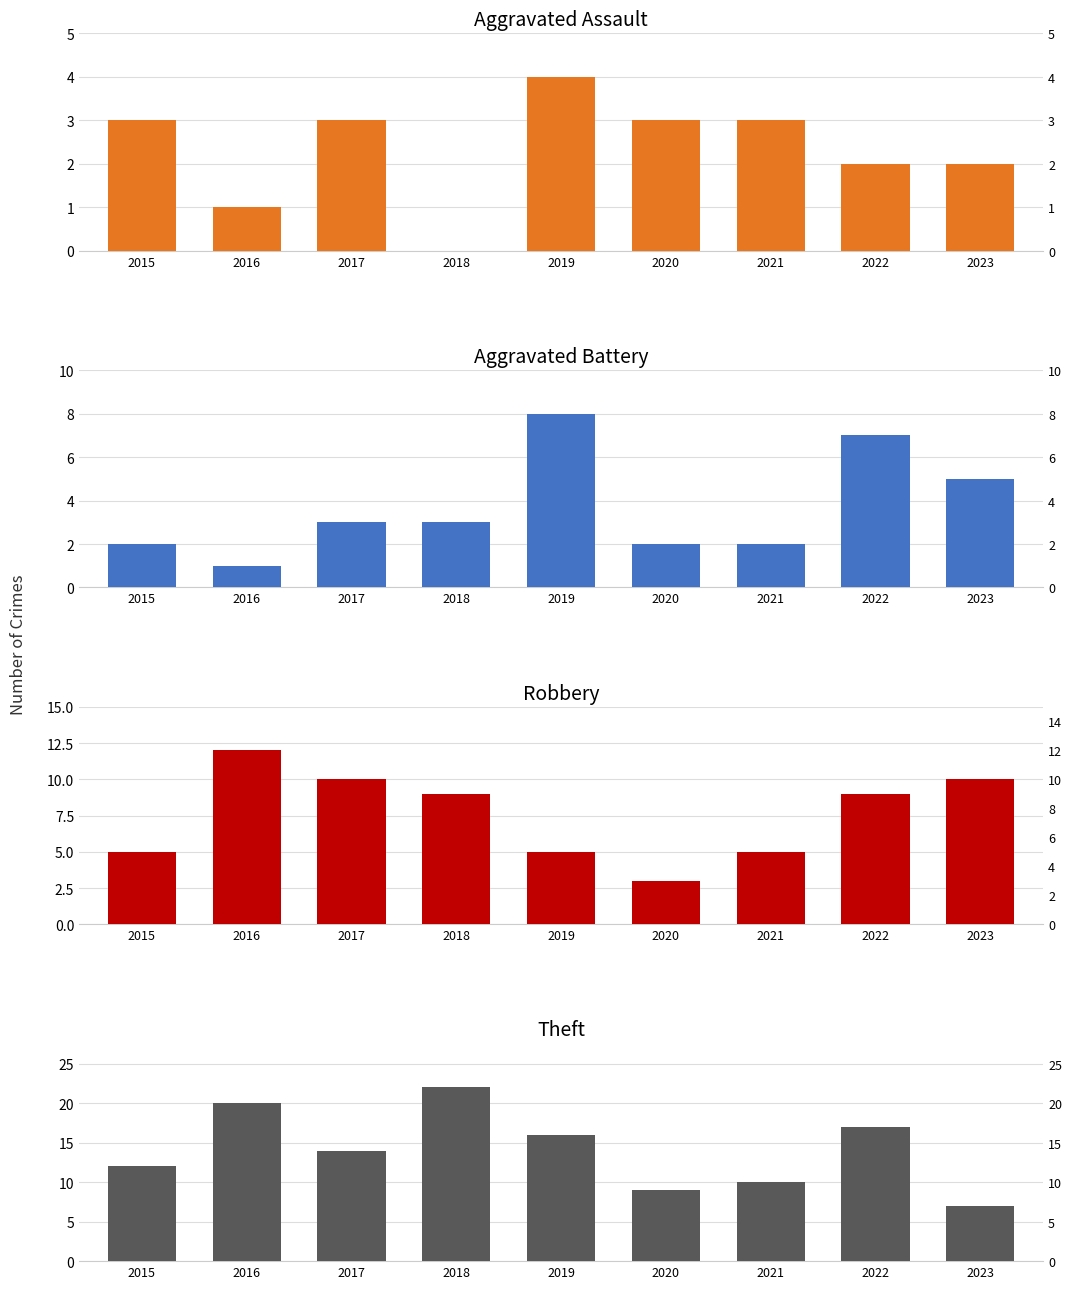

Which series has the largest range (max minus min)?

Theft